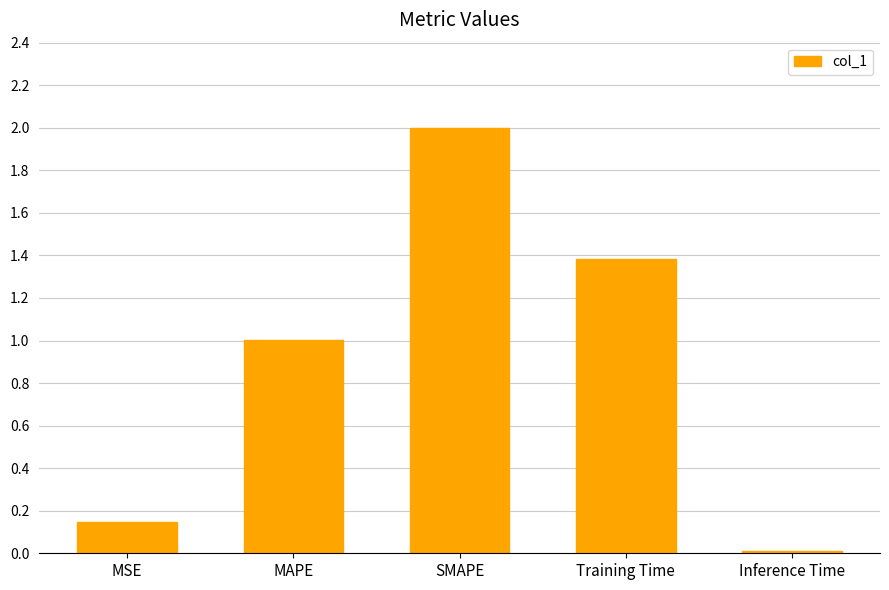

How many data points are above 1?

3